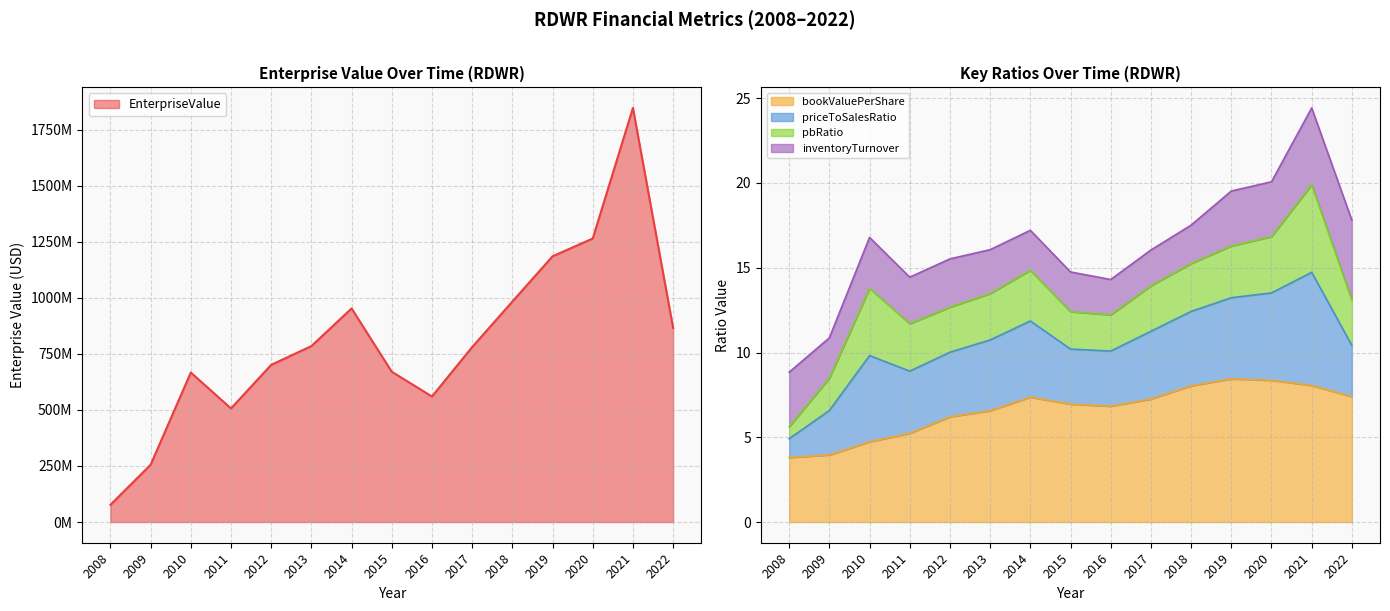

Rank the series at 2011 from highest to lowest value.

EnterpriseValue, bookValuePerShare, priceToSalesRatio, pbRatio, inventoryTurnover